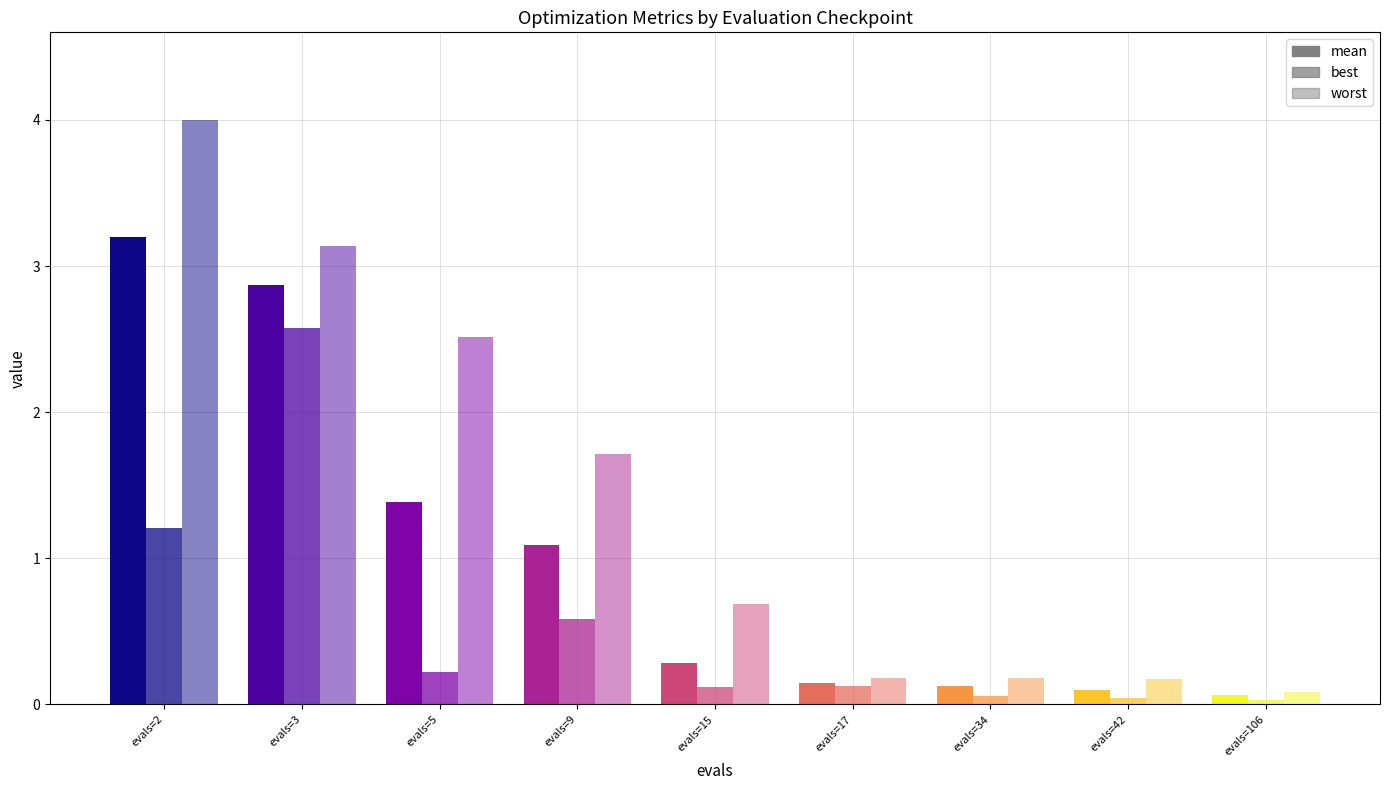

Rank the series at evals=5 from lowest to highest value.

best, mean, worst